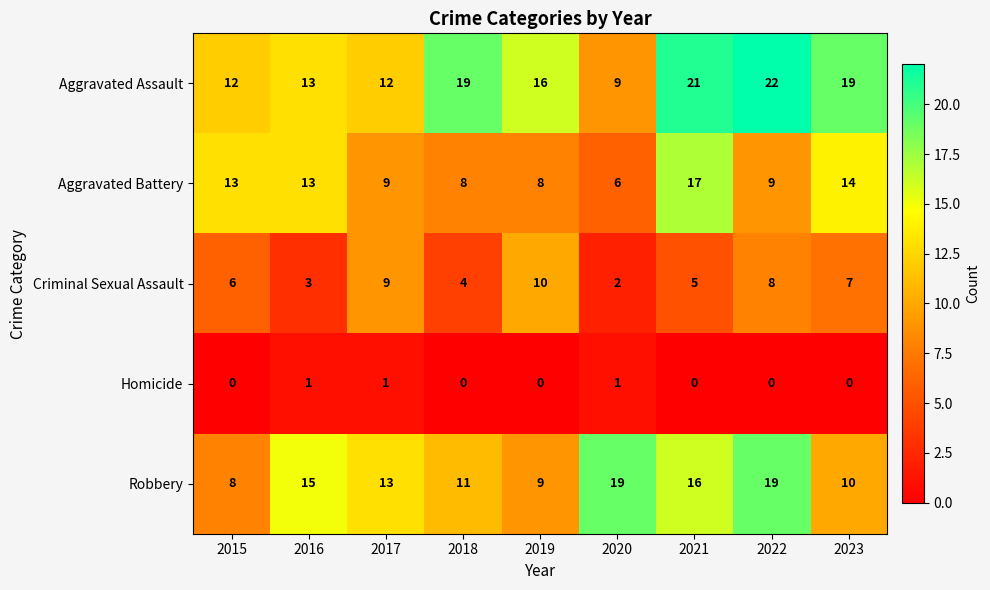

True or false: Aggravated Assault has a value of 20 at 2015.

False